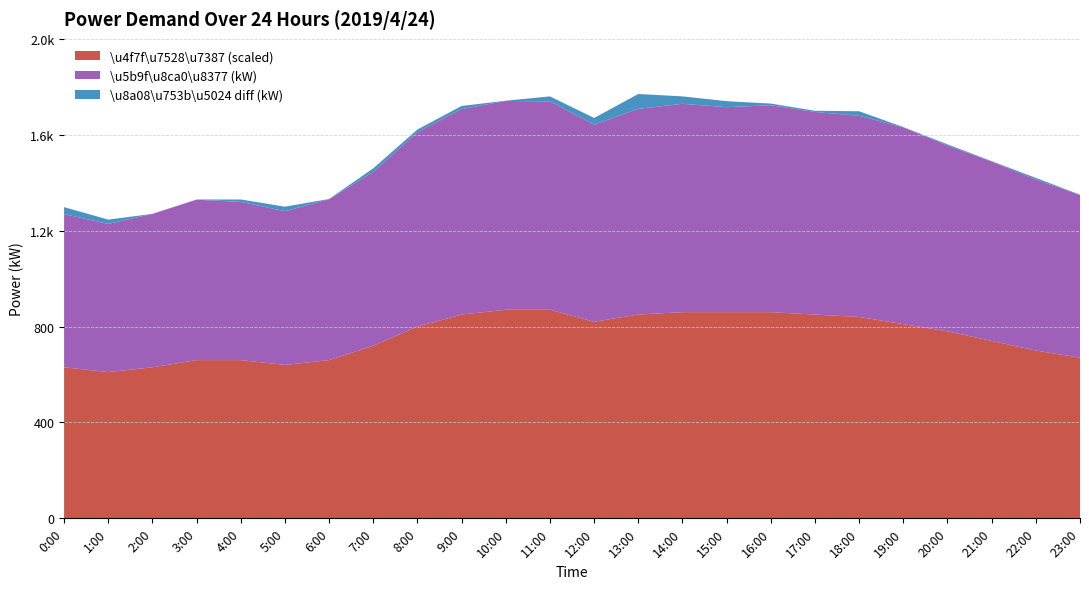

Reading right to left, list all the values displayed in this chart.

\u5b9f\u8ca0\u8377(kW): 1349	1413	1488	1555	1631	1679	1695	1723	1715	1729	1708	1642	1739	1741	1707	1611	1445	1331	1281	1320	1329	1270	1228	1269
\u8a08\u753b\u5024(kW): 1350	1420	1490	1560	1630	1660	1690	1730	1740	1760	1770	1670	1760	1740	1720	1600	1430	1330	1300	1330	1330	1270	1210	1240
\u4f7f\u7528\u7387(%): 67	70	74	78	81	84	85	86	86	86	85	82	87	87	85	80	72	66	64	66	66	63	61	63